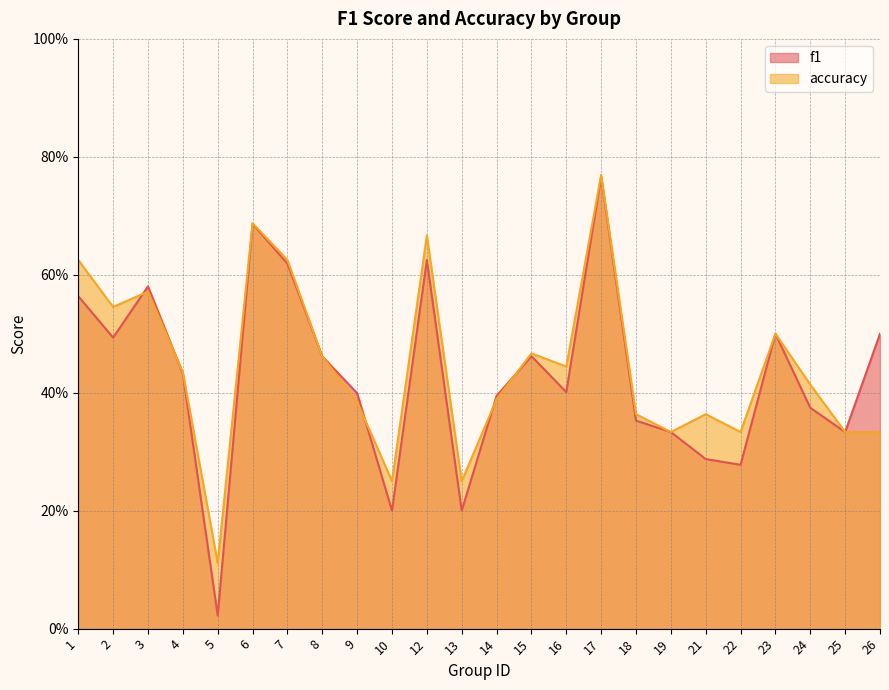

Is it true that accuracy equals 1.2 at 12?

False